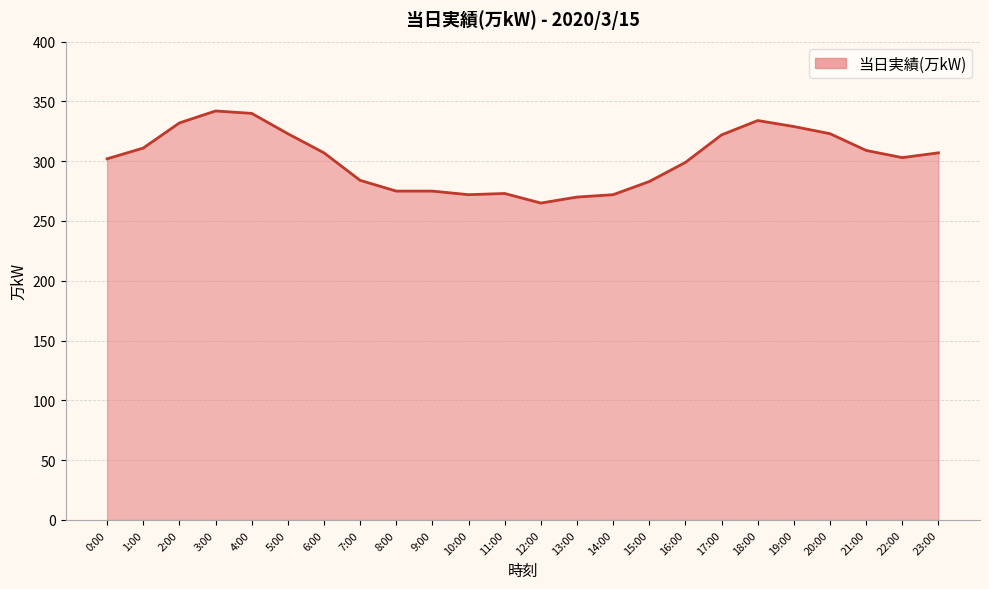

The chart shows a value of 125 at 0:00. True or false?

False